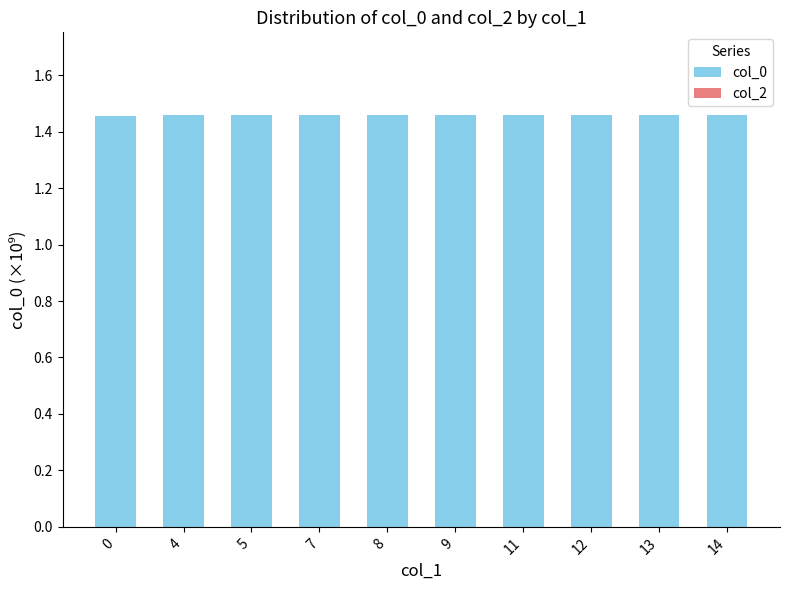

What is the sum of the values at 8 and 5?

2.9